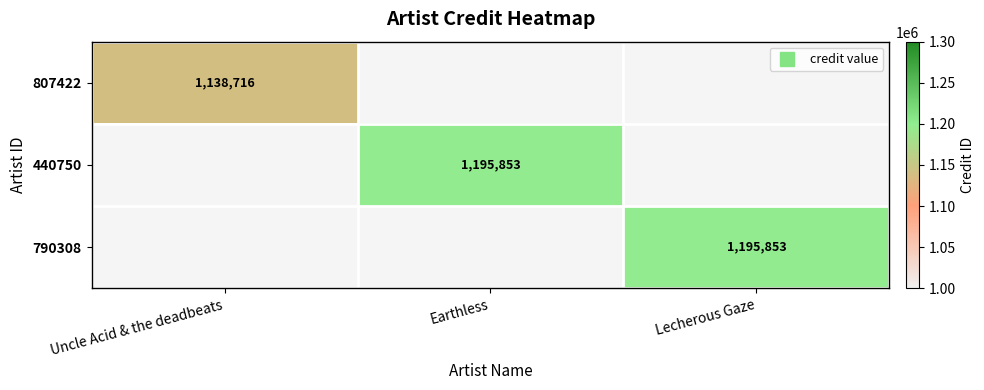

Which has a higher value, Uncle Acid & the deadbeats or Earthless?

Earthless